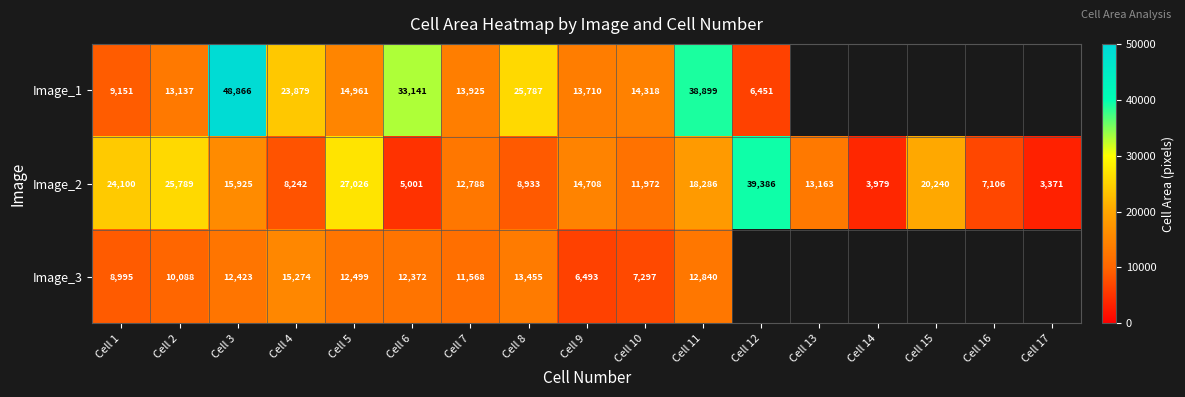

The Image_2 series shows 13869.5 at Cell 8. True or false?

False